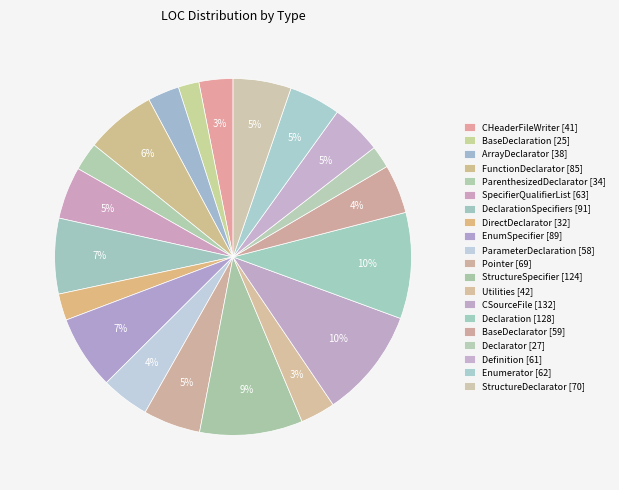

How many segments does this pie chart have?

20